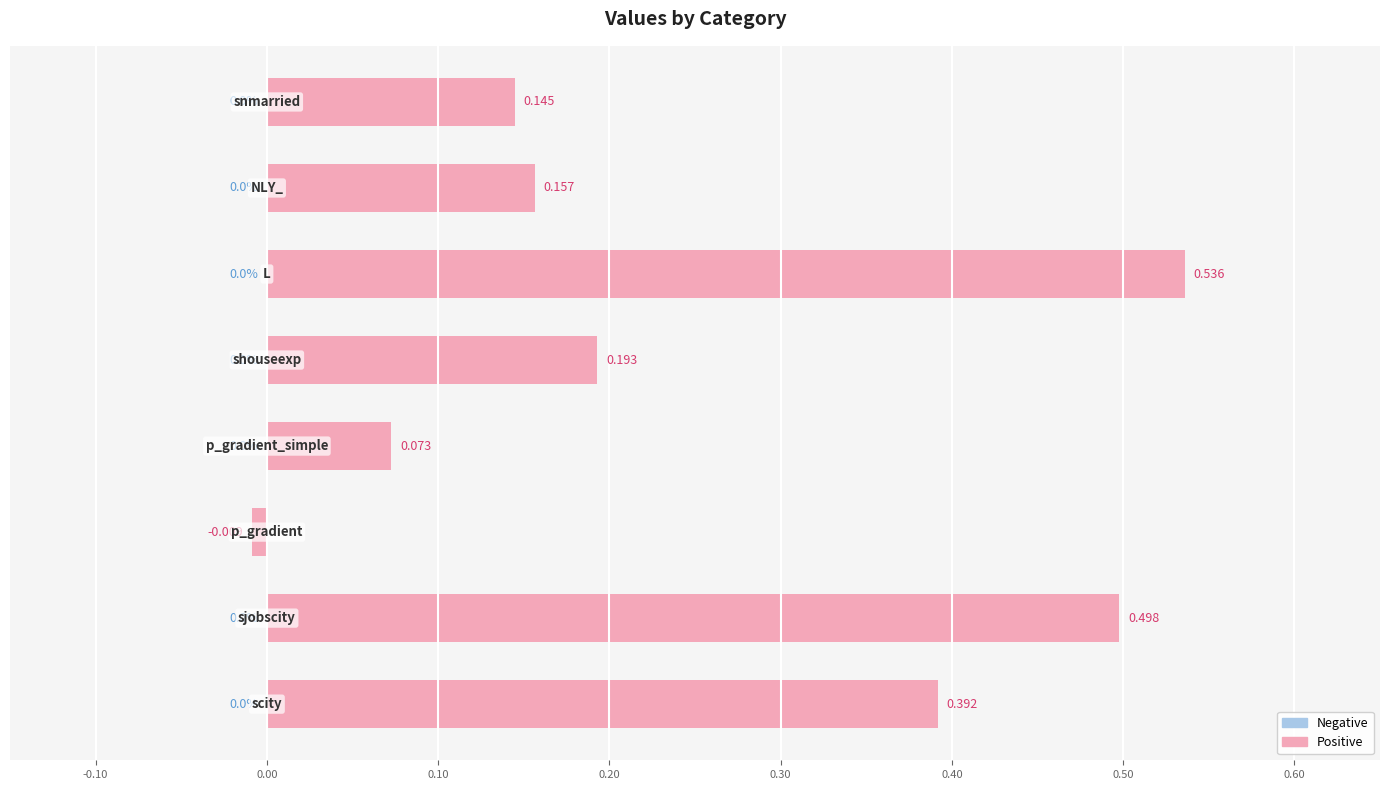

True or false: the data shows 0.1 at p_gradient_simple.

True